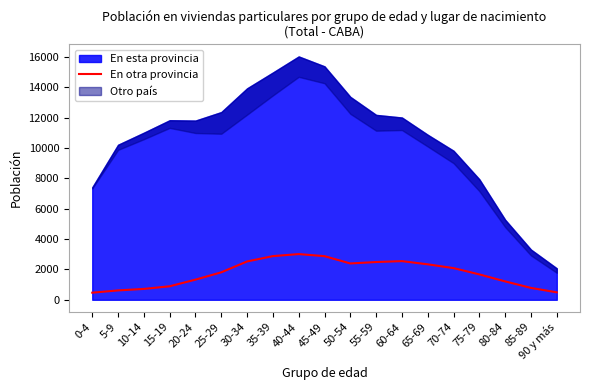

What is the highest value of the En otra provincia series?

3012